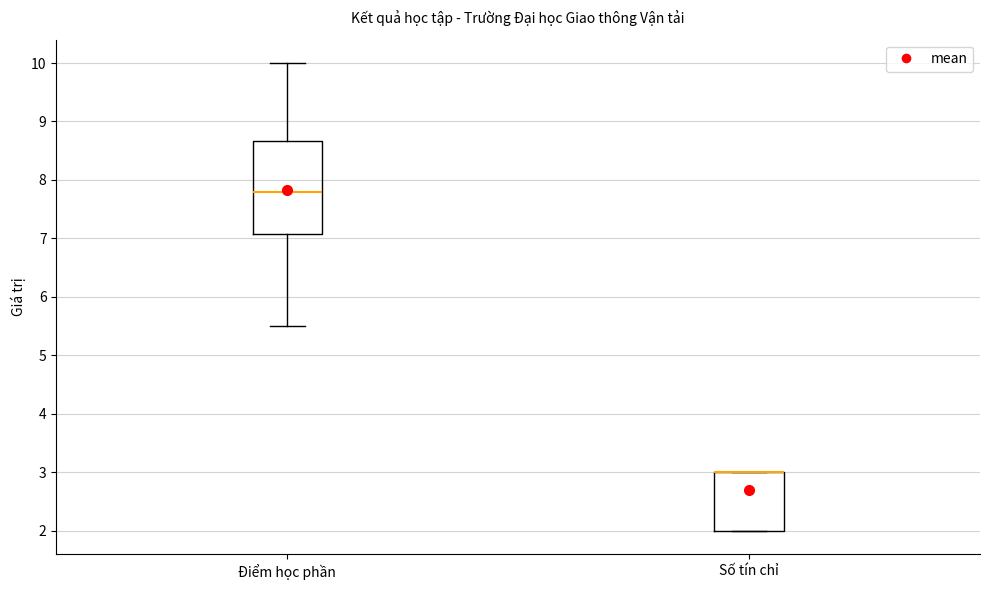

Reading left to right, read every box against the y-axis: the position of its median line, the range the box covers, and the ends of its whiskers. The values are not printed on the chart, so give them approximately, as read against the axis.

Điểm học phần: median 7.8, box 7.1 to 8.7, whiskers 5.5 to 10.0
Số tín chỉ: median 3.0 (drawn on the box's upper edge), box 2.0 to 3.0, whiskers 2.0 to 3.0